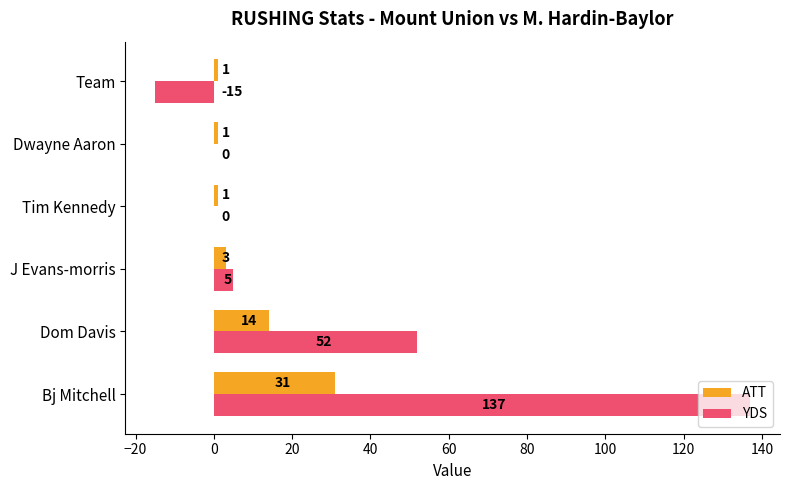

The value of YDS at Tim Kennedy is 0. True or false?

True